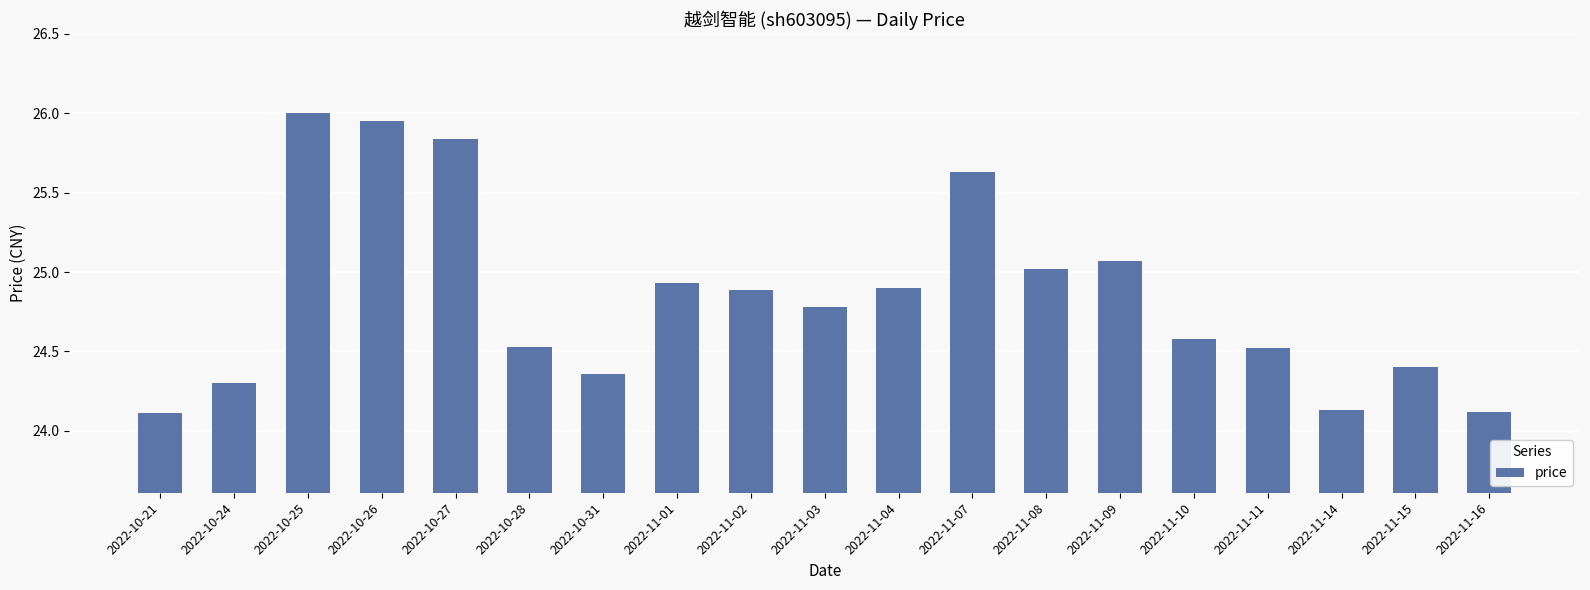

What is the maximum value shown in the chart?

26.0